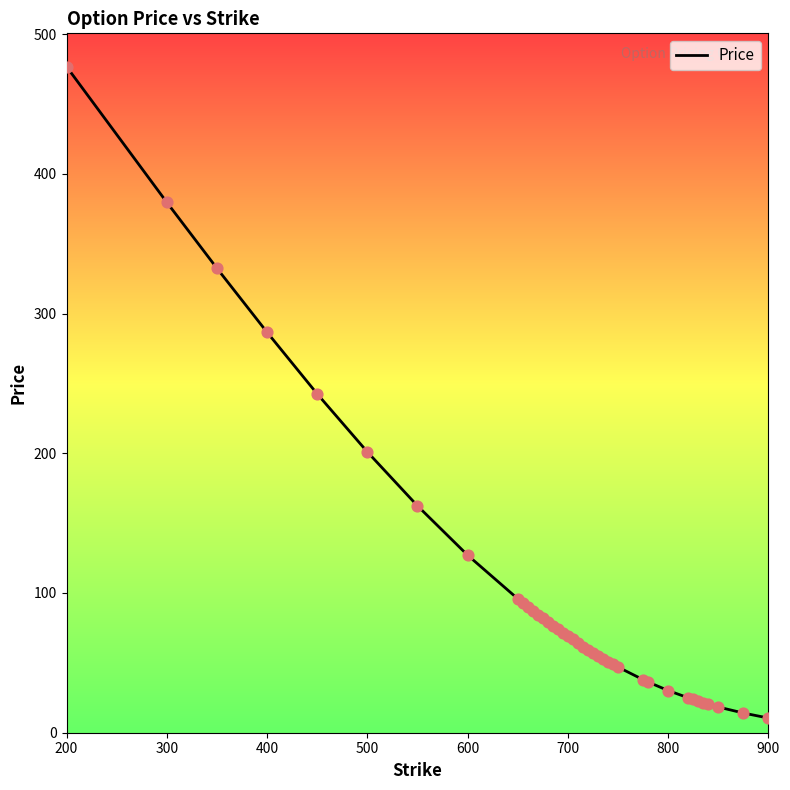

What is the greatest value displayed?

476.7